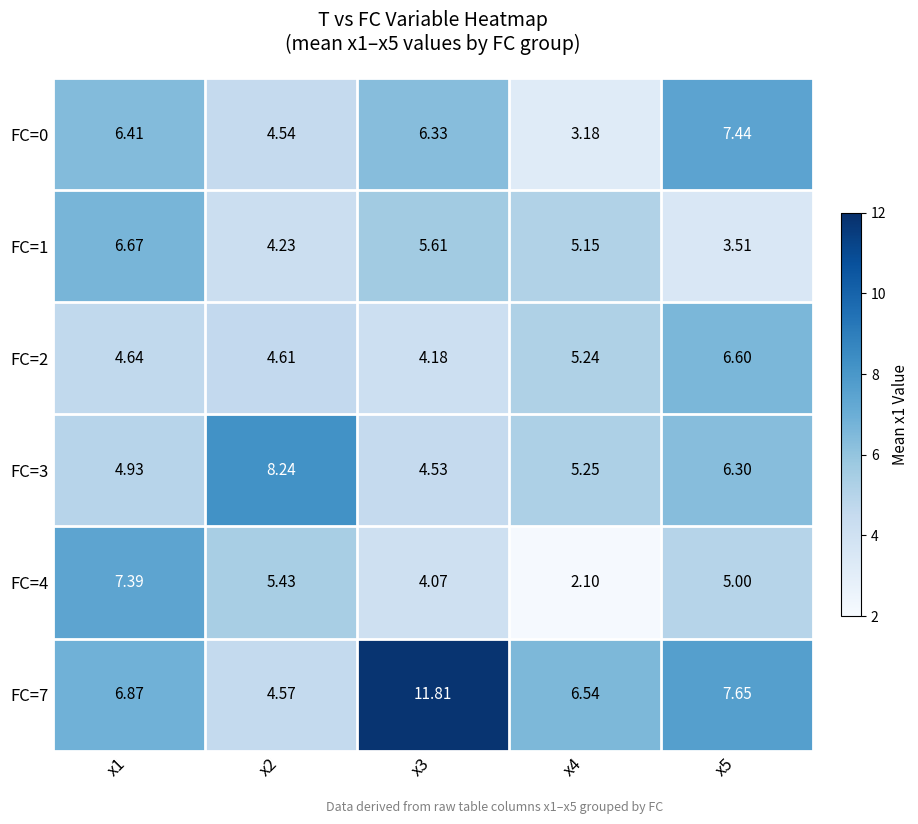

Is the value of FC=1 at x1 greater than the value of FC=4 at x5?

Yes